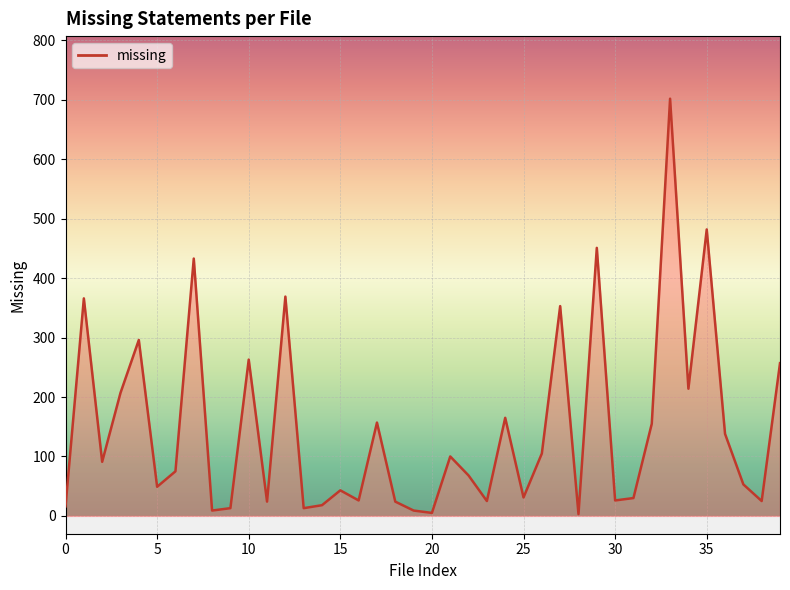

What is the difference between the maximum and minimum values?

699